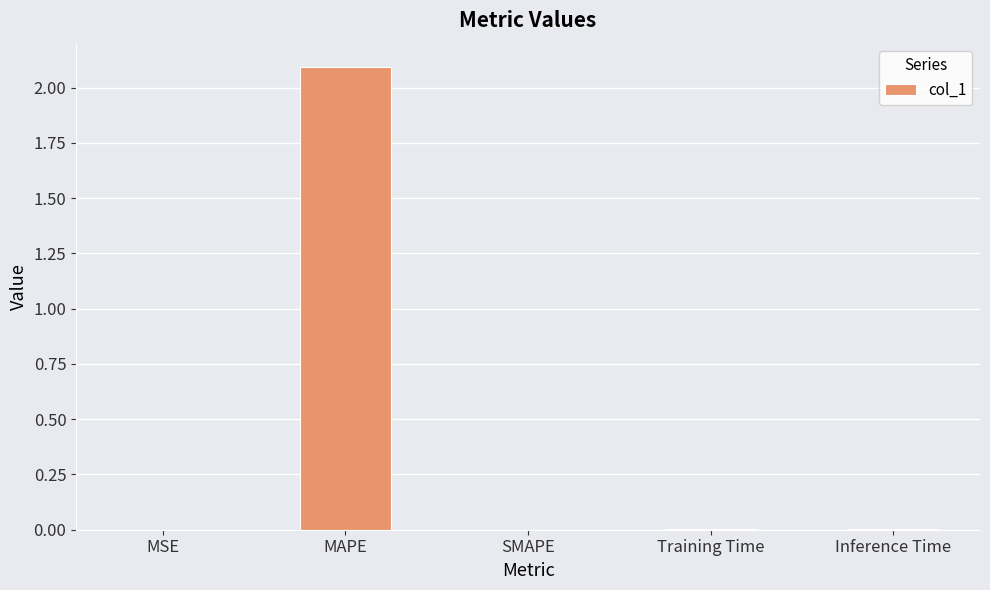

True or false: the data shows 0.7 at SMAPE.

False